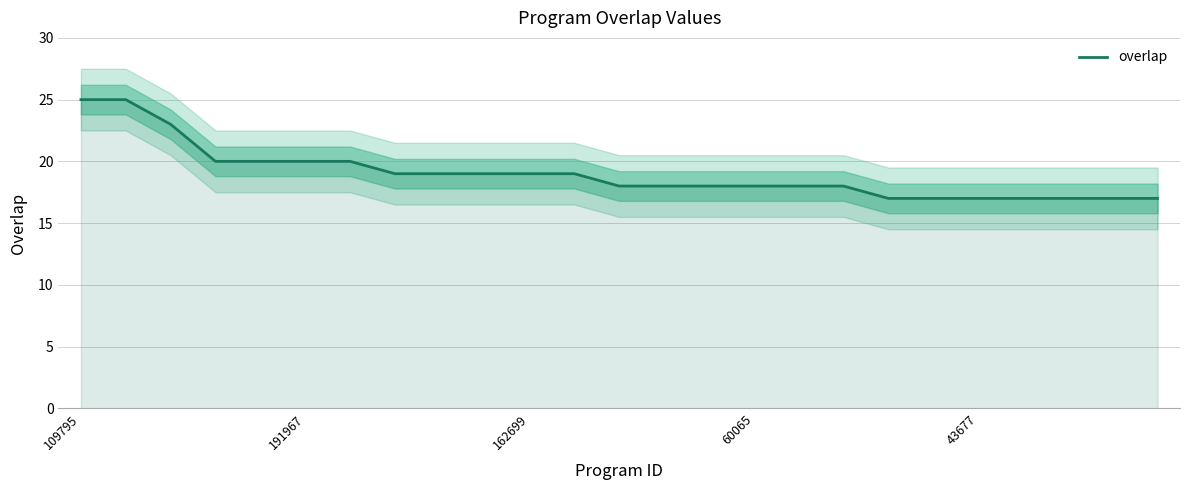

Is it true that overlap equals 18 at 60065?

True